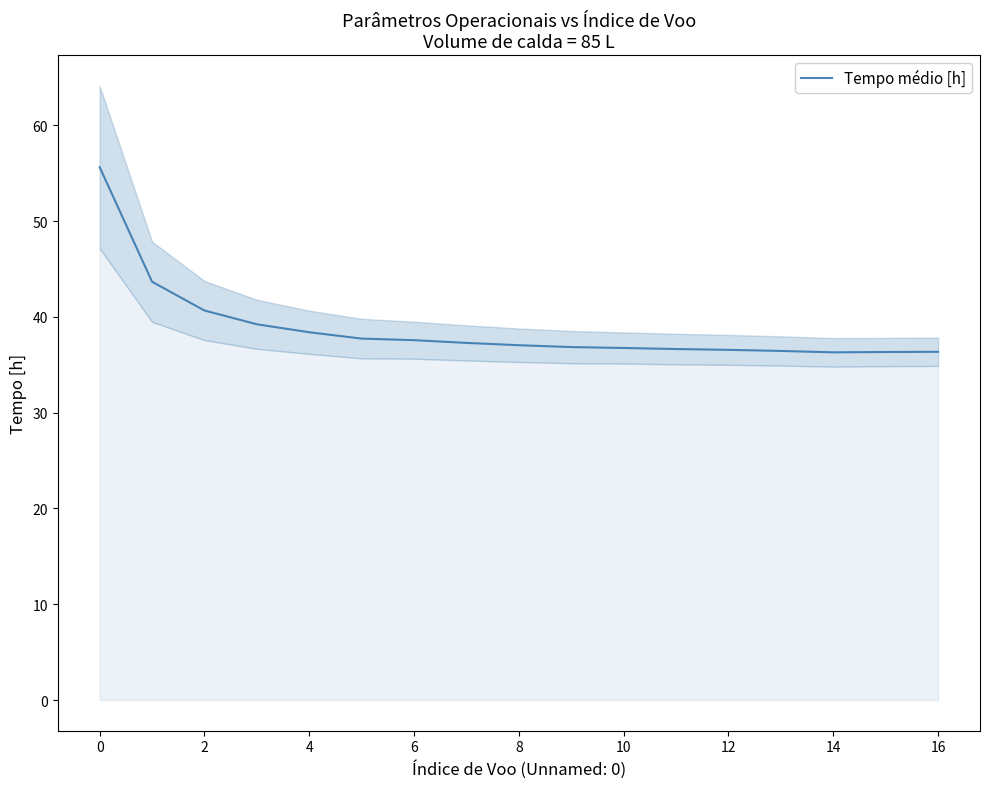

What is the maximum value for Tempo médio [h]?

55.6